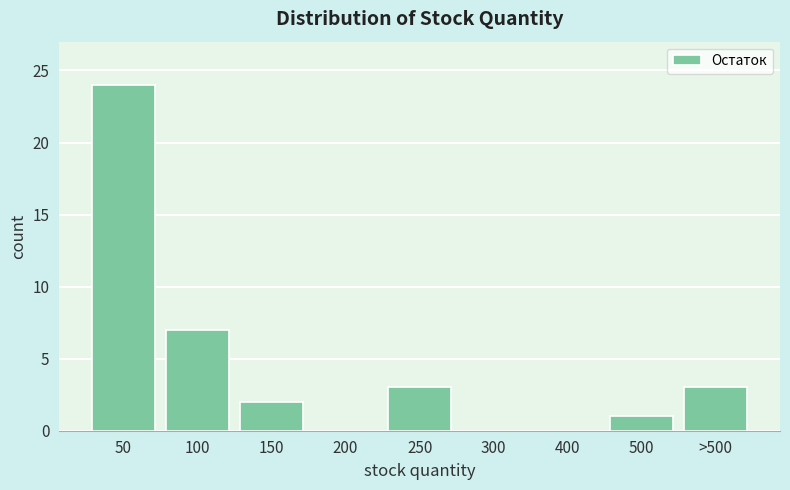

Reading right to left, extract all data points from this chart.

>500=3	500=1	400=0	300=0	250=3	200=0	150=2	100=7	50=24